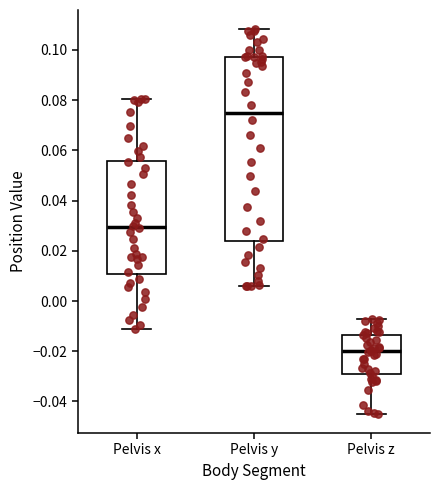

Which box is the tallest, from its lower edge to its upper edge?

Pelvis y